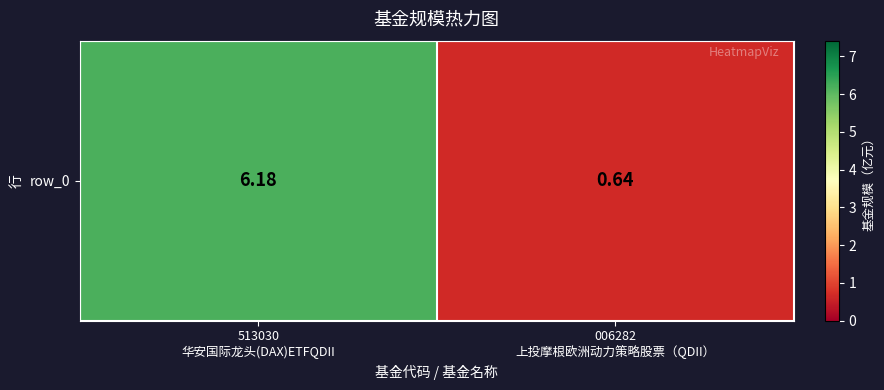

What is the change in value from 513030
华安国际龙头(DAX)ETFQDII to 006282
上投摩根欧洲动力策略股票（QDII）?

-5.5